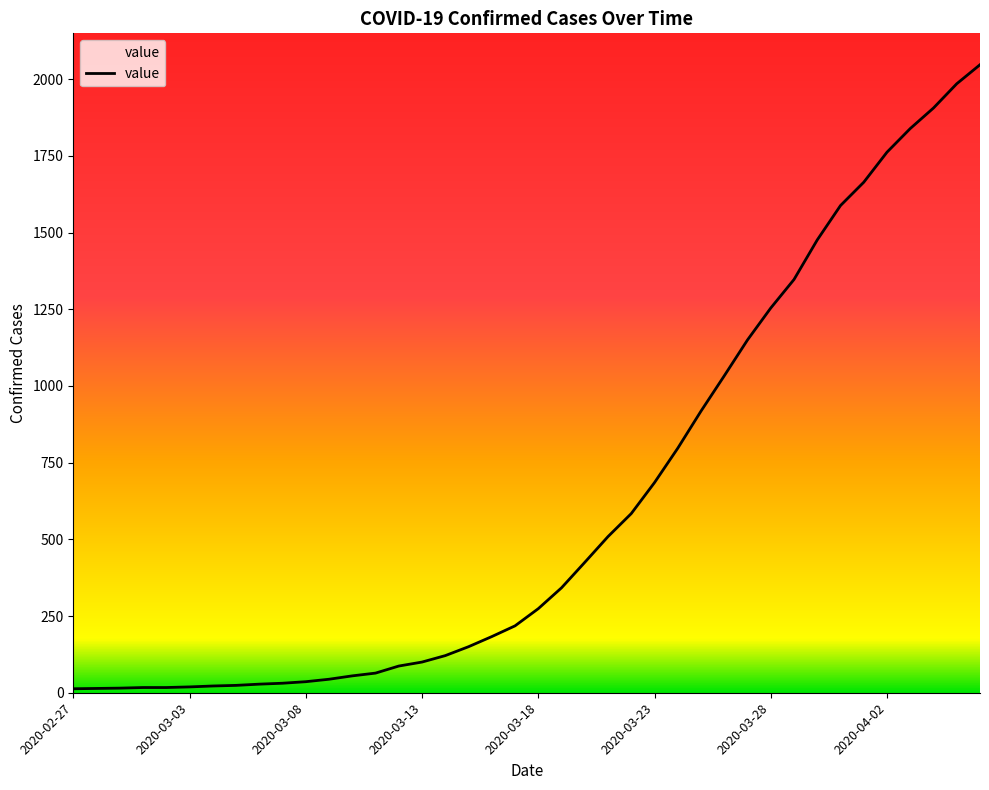

What is the difference between the maximum and minimum values?

2034